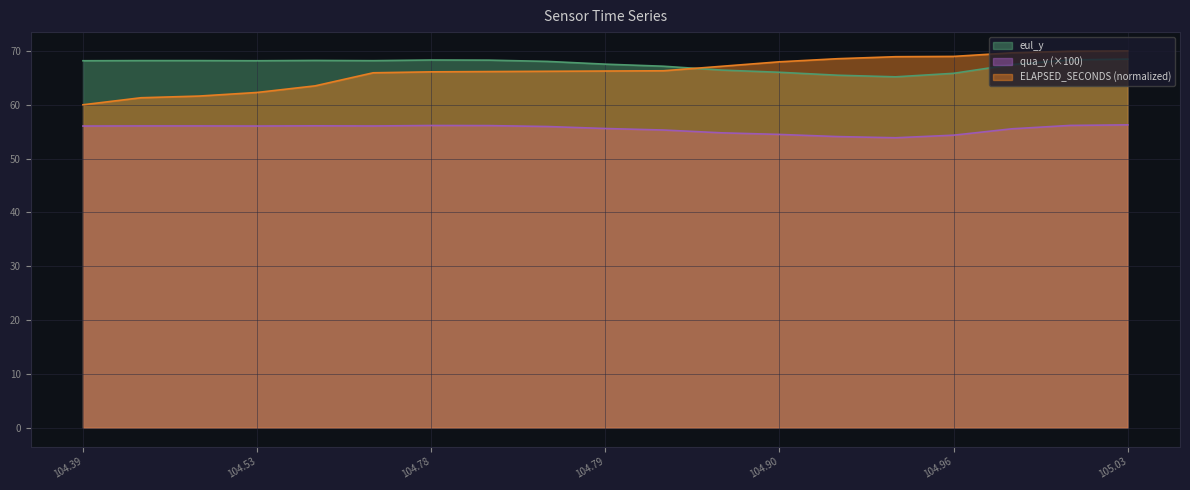

What is the highest value of the ELAPSED_SECONDS (normalized) series?

70.0